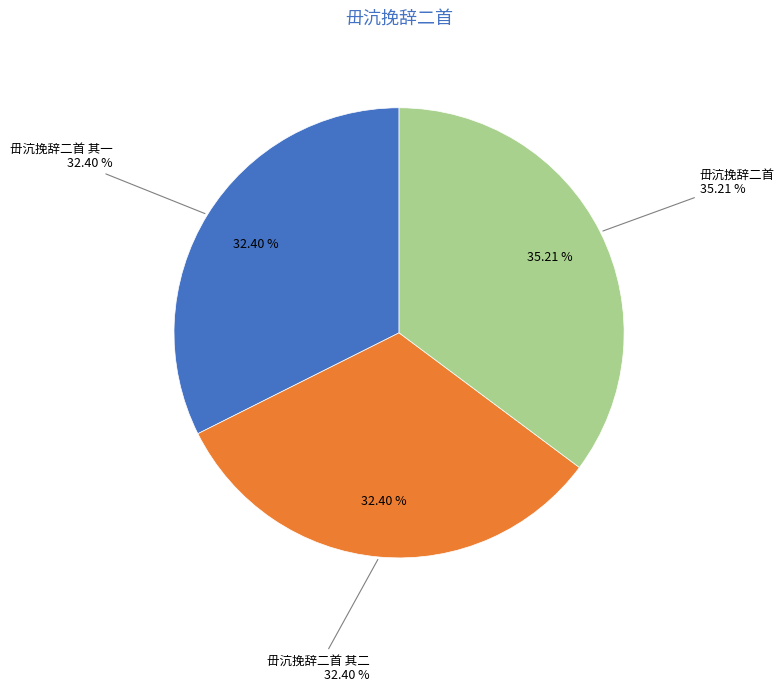

To the nearest percent, what is the difference between the 毌沆挽辞二首 and 毌沆挽辞二首 其一 slice percentages?

3%